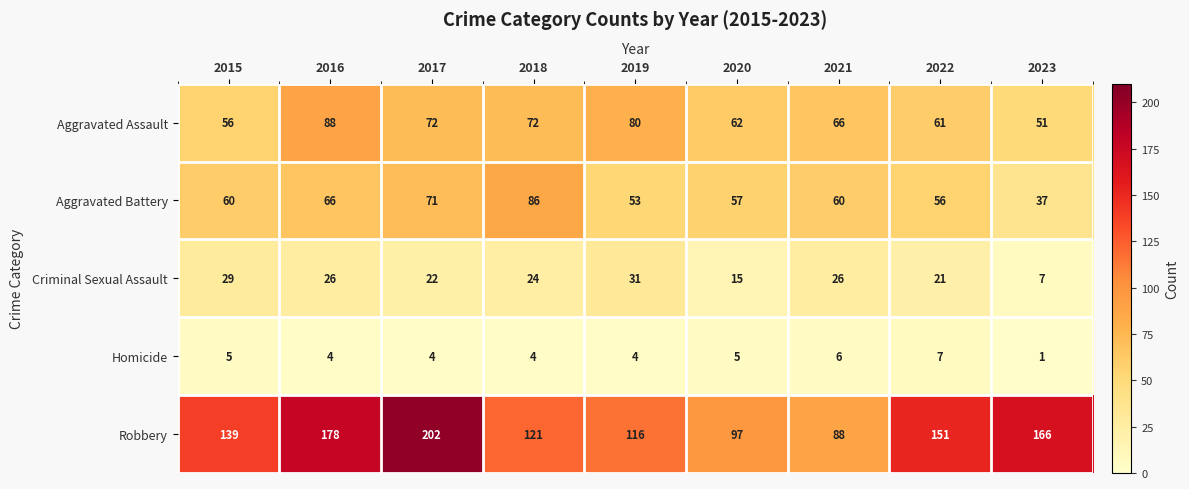

What is the minimum value for Robbery?

88